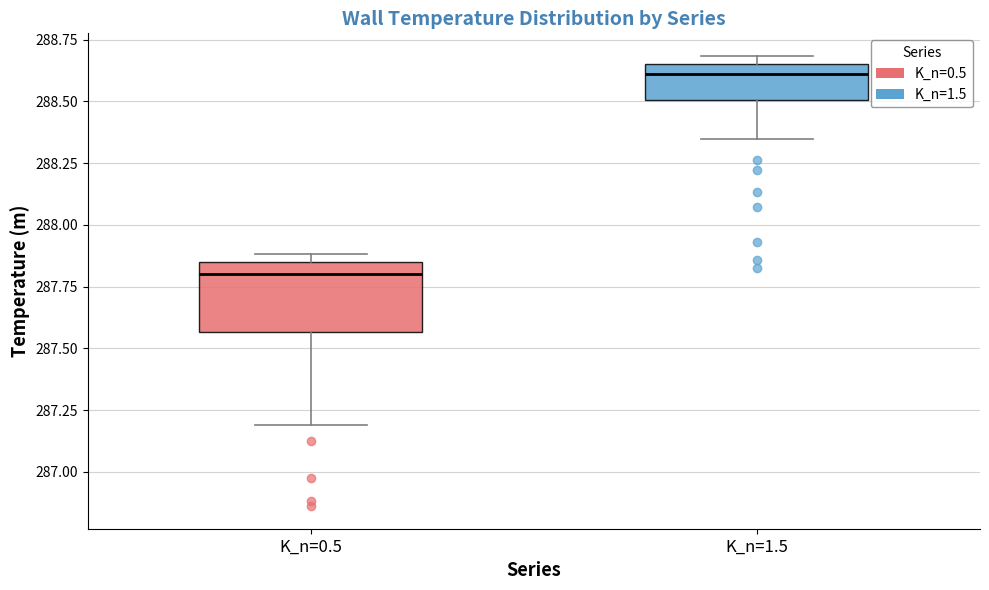

Which box is the tallest, from its lower edge to its upper edge?

K_n=0.5